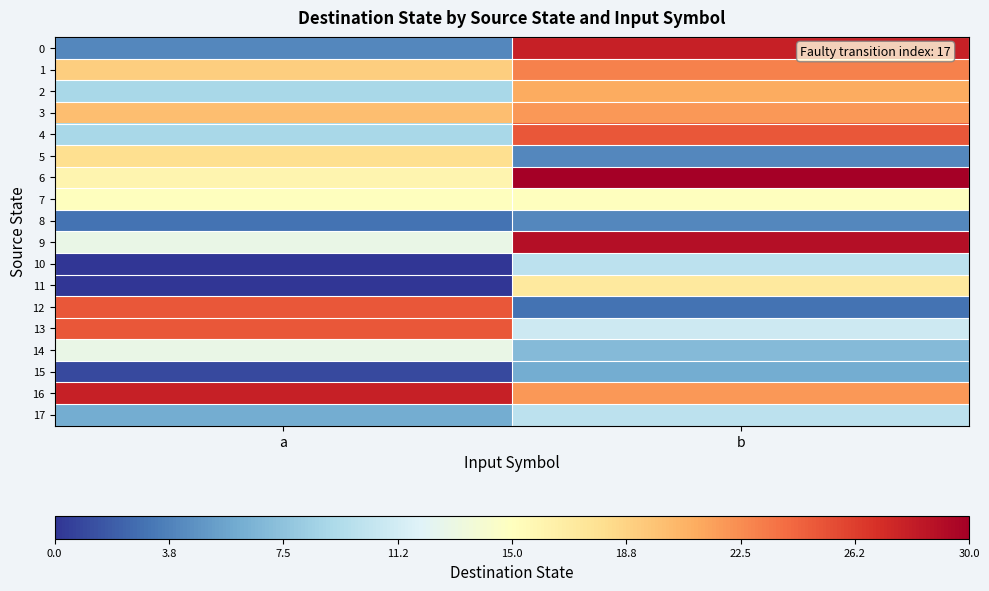

At how many categories does at least one series exceed -1?

2